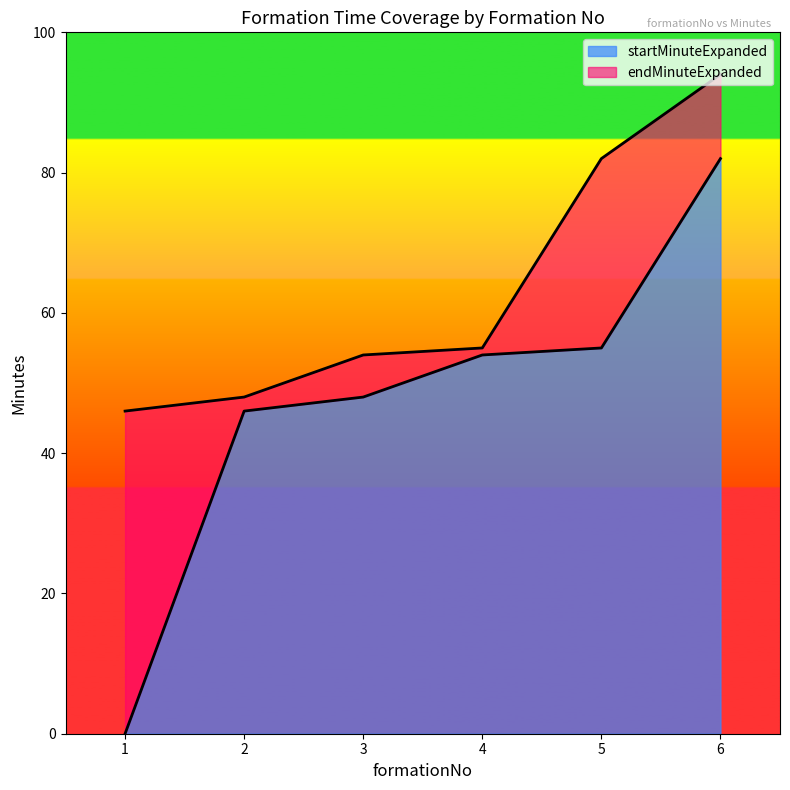

What is the total value across all series at 4?

55